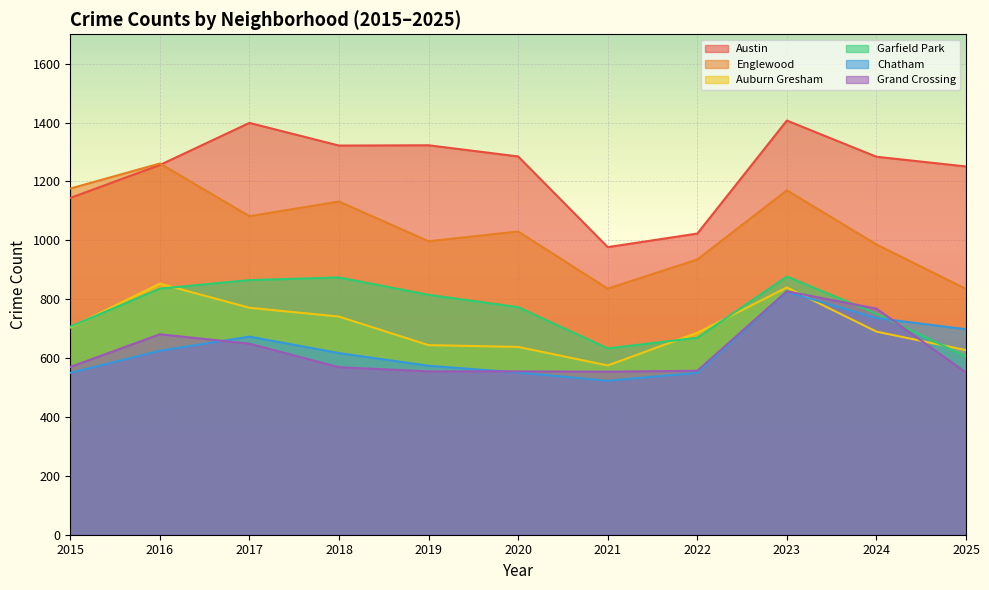

Between 2018 and 2025, which series saw the biggest shift?

Englewood